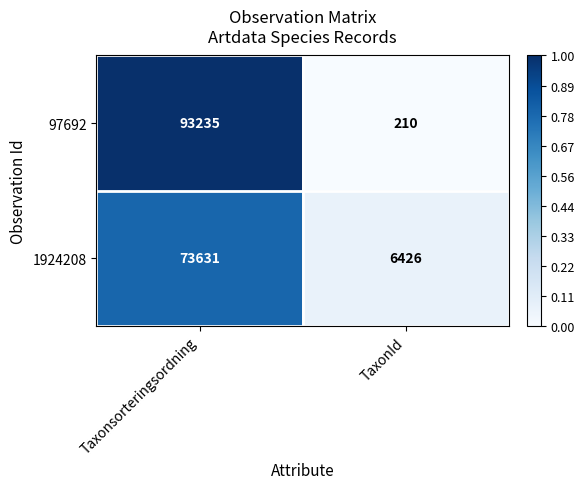

What is the greatest value displayed?

93235